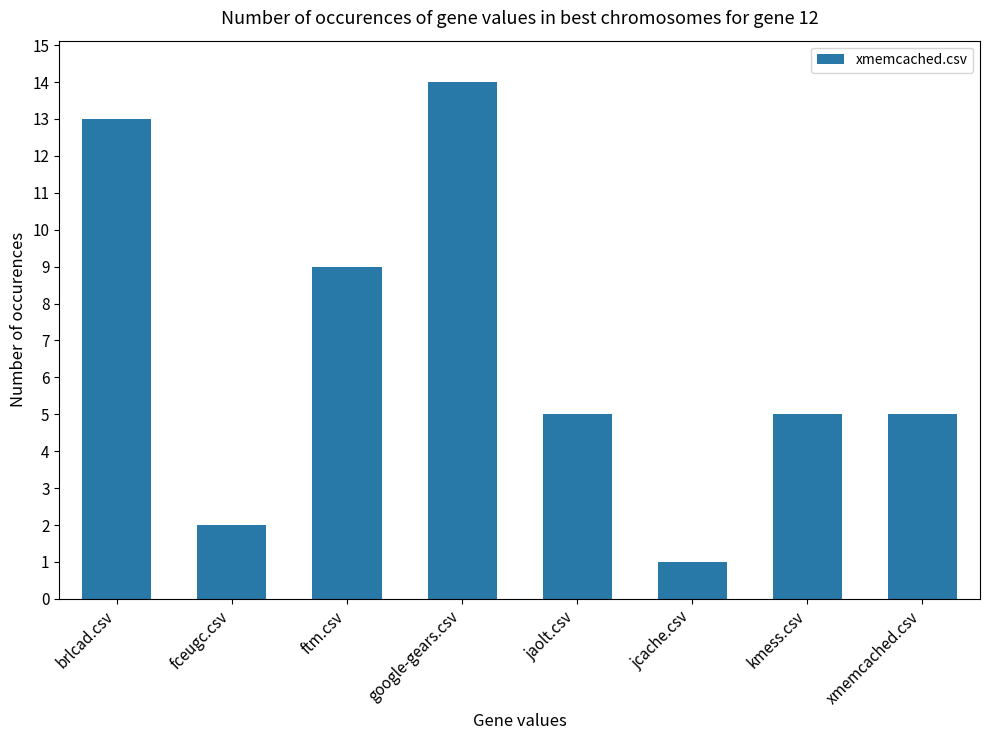

What position from the left is google-gears.csv?

4